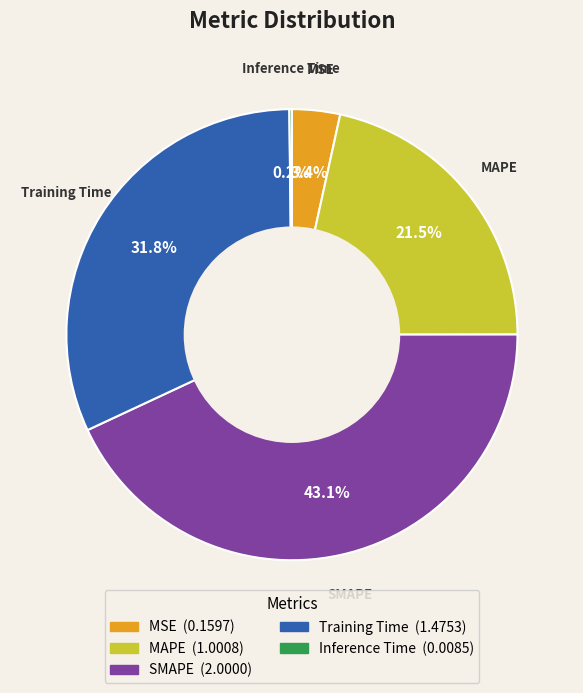

The SMAPE slice represents 43% of the pie. True or false?

True